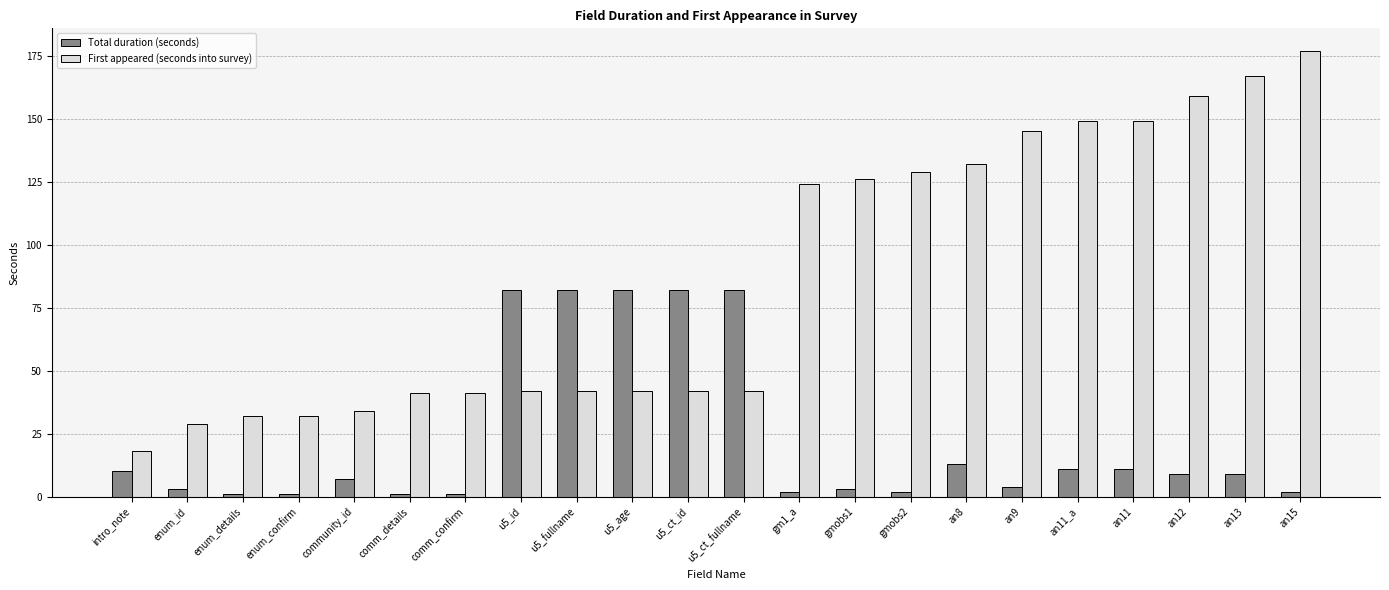

Which category has the lowest value in the First appeared (seconds into survey) series?

intro_note